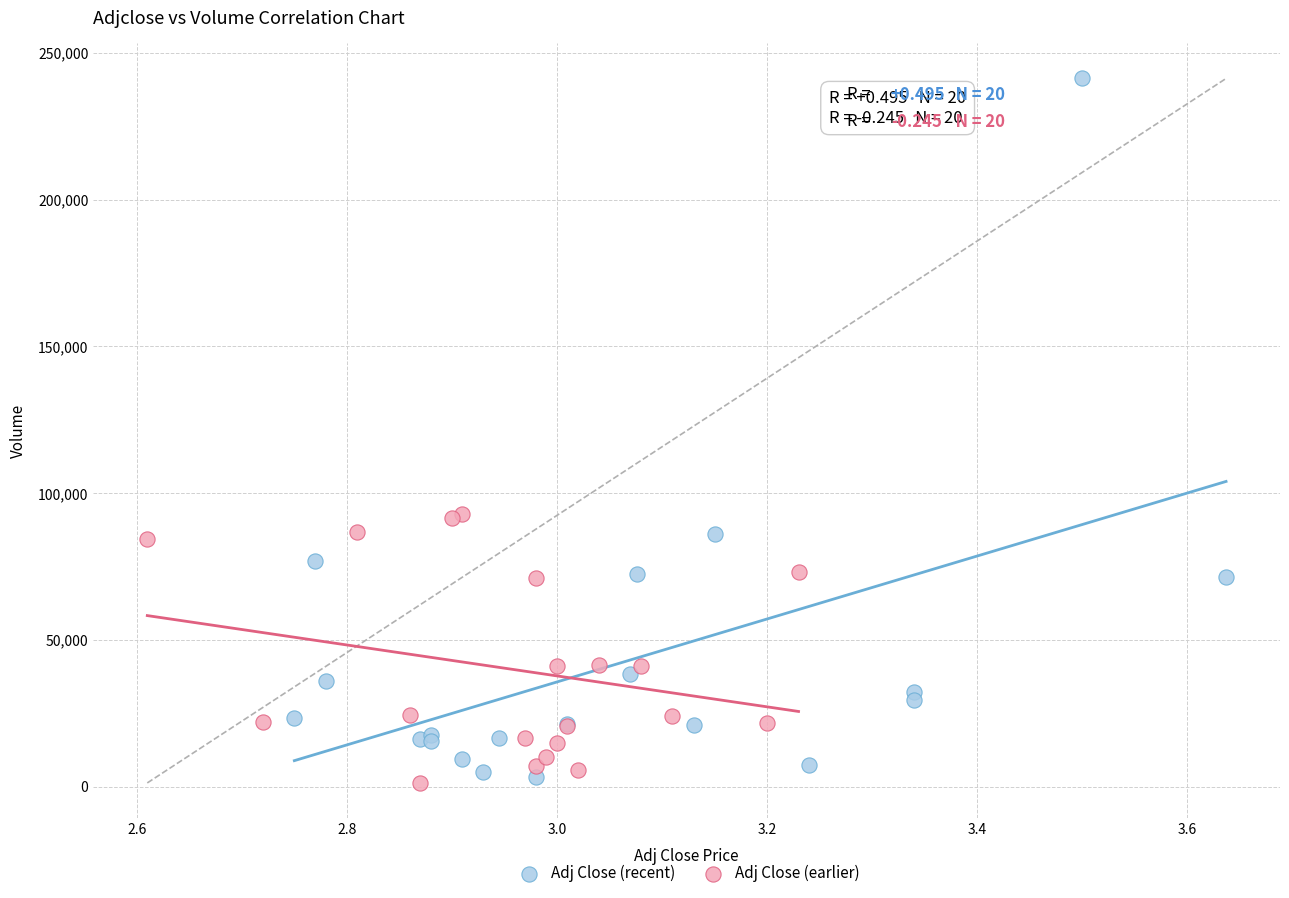

Which series has the widest spread of Y values?

Adj Close (recent)